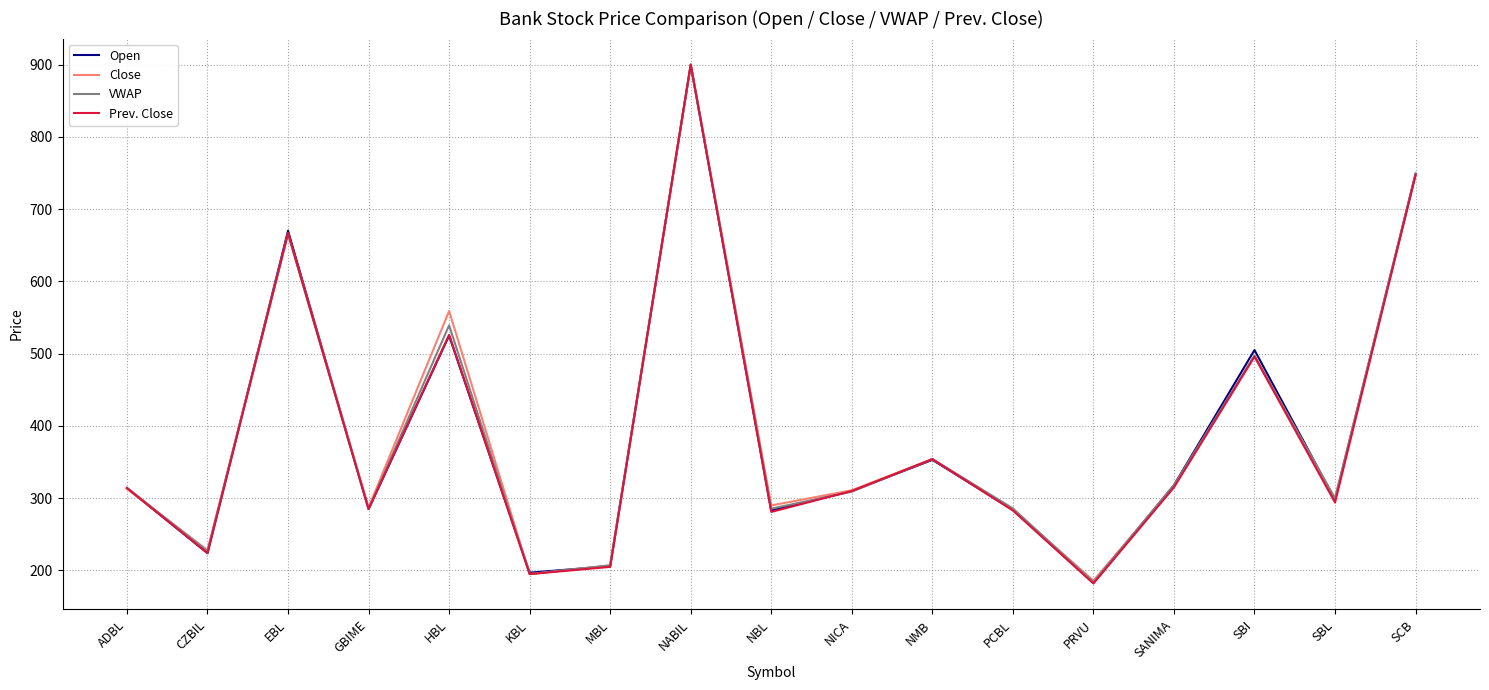

Which series changed the most between NABIL and NBL?

Prev. Close